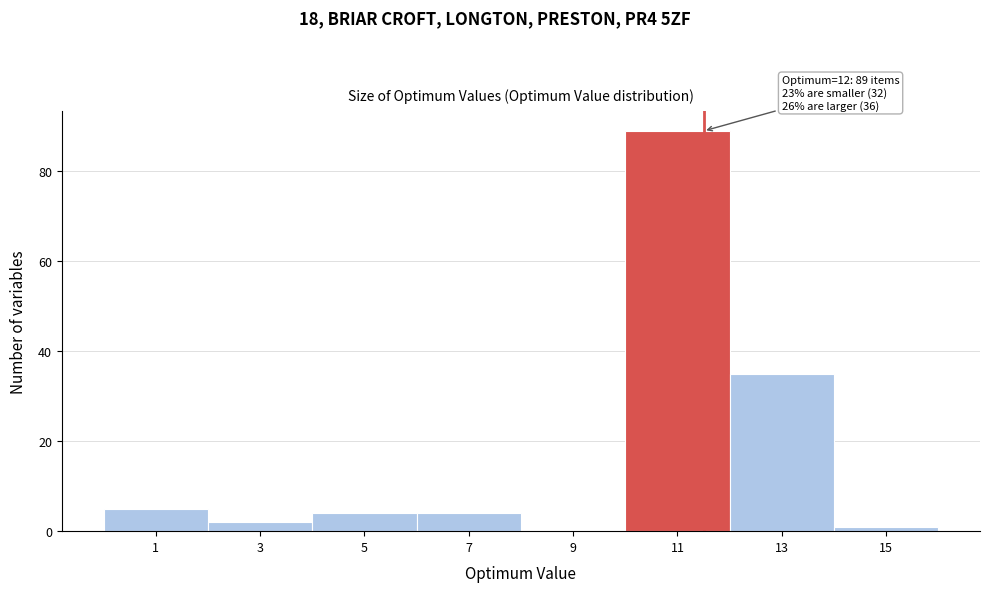

Reading right to left, what are all the values shown in this chart?

15=1	13=35	11=89	9=0	7=4	5=4	3=2	1=5